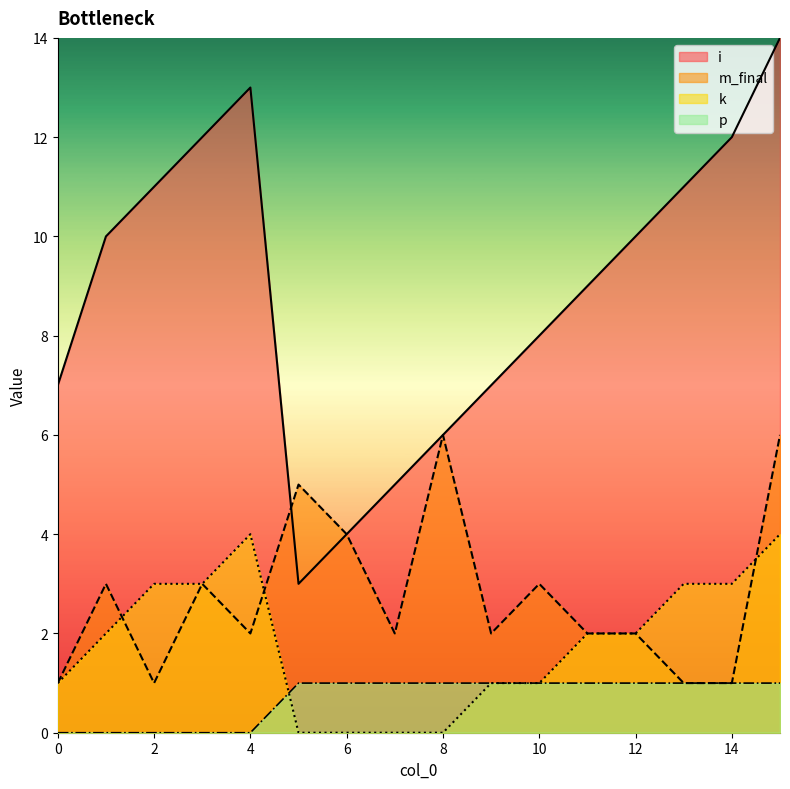

How many data points in i are less than 10?

8